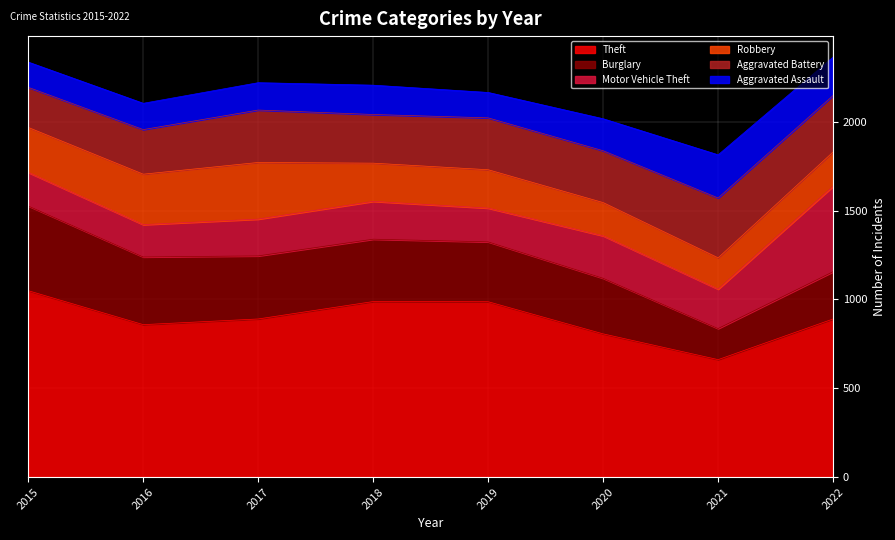

Which series changed the most between 2015 and 2021?

Theft